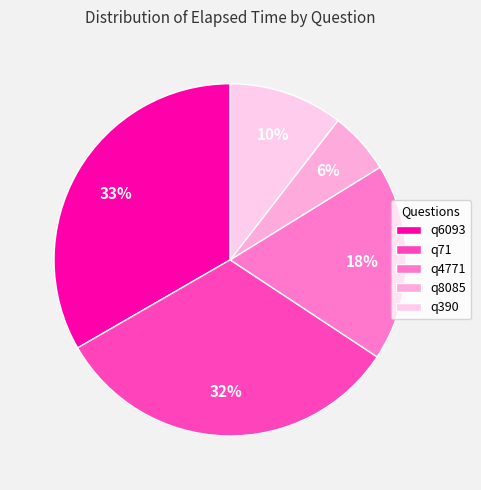

What is the ratio of the value at q4771 to the value at q6093?

0.5